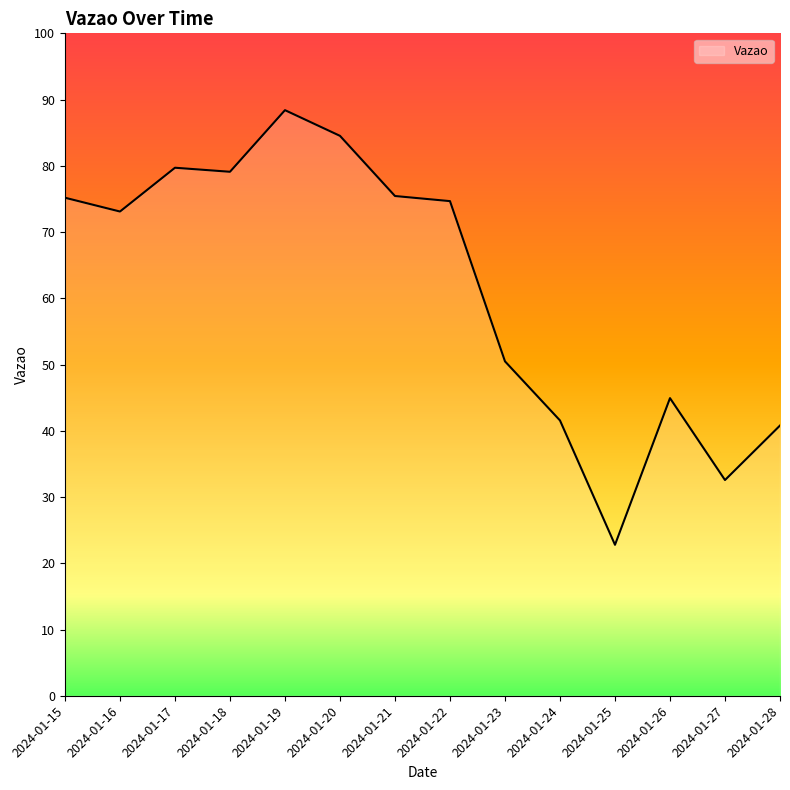

Does the chart display data point markers on the line(s)?

No